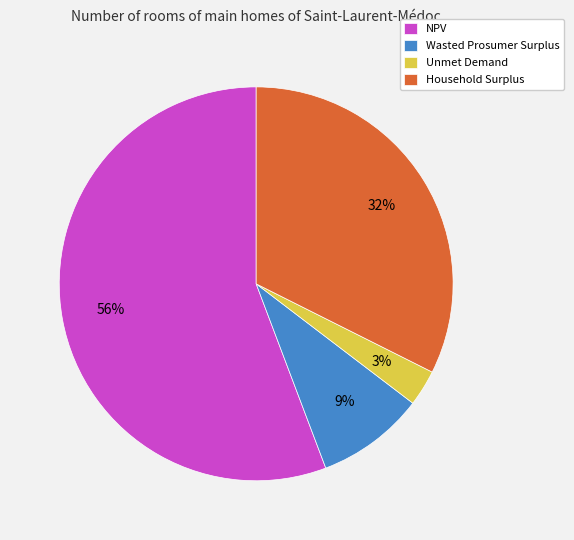

What is the ratio of the value at Wasted Prosumer Surplus to the value at NPV?

0.2